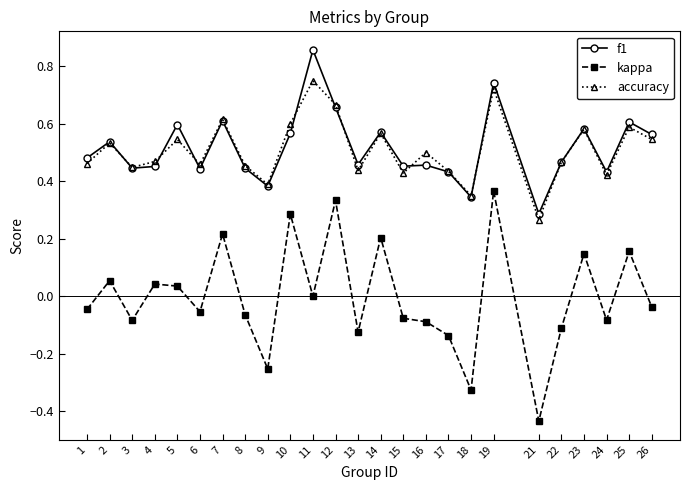

At how many categories does at least one series exceed 0?

25